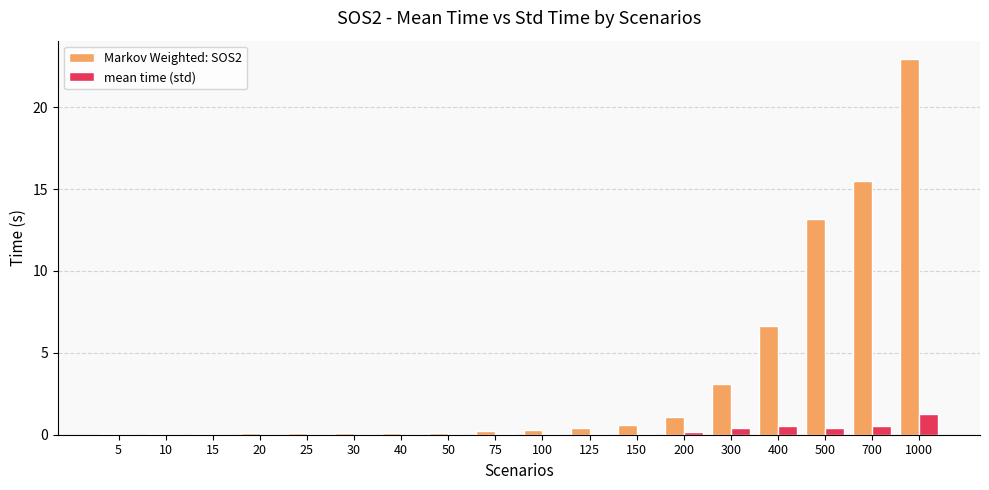

At which category does the chart reach its peak across all series?

1000